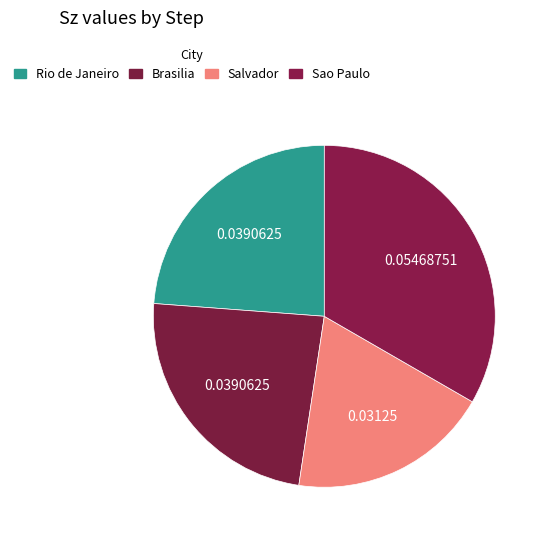

What is the largest slice in the pie chart?

Sao Paulo